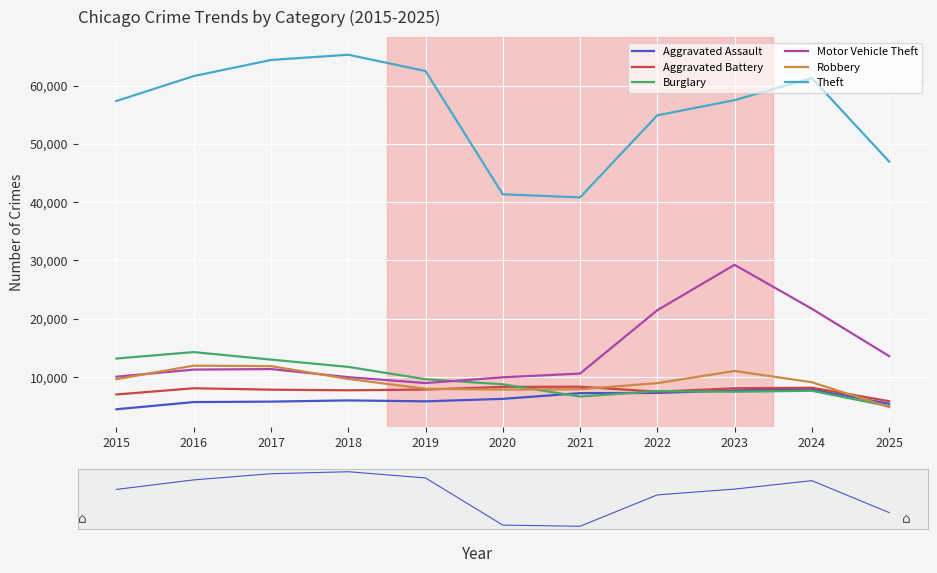

What is the value of the Burglary point at the 8th from the left?

7594